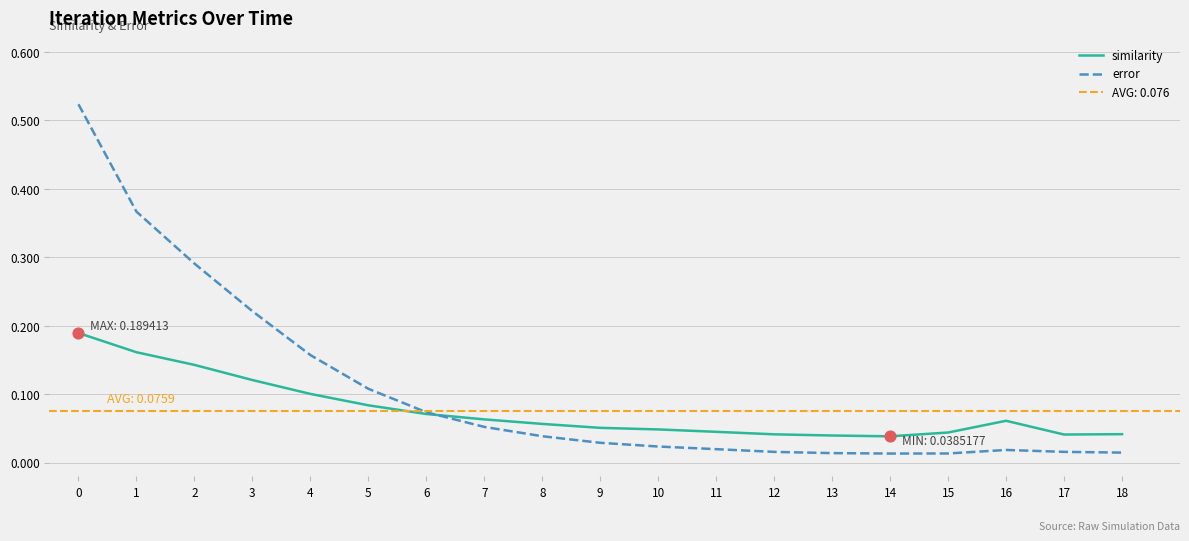

Which series has the largest total across all categories?

error